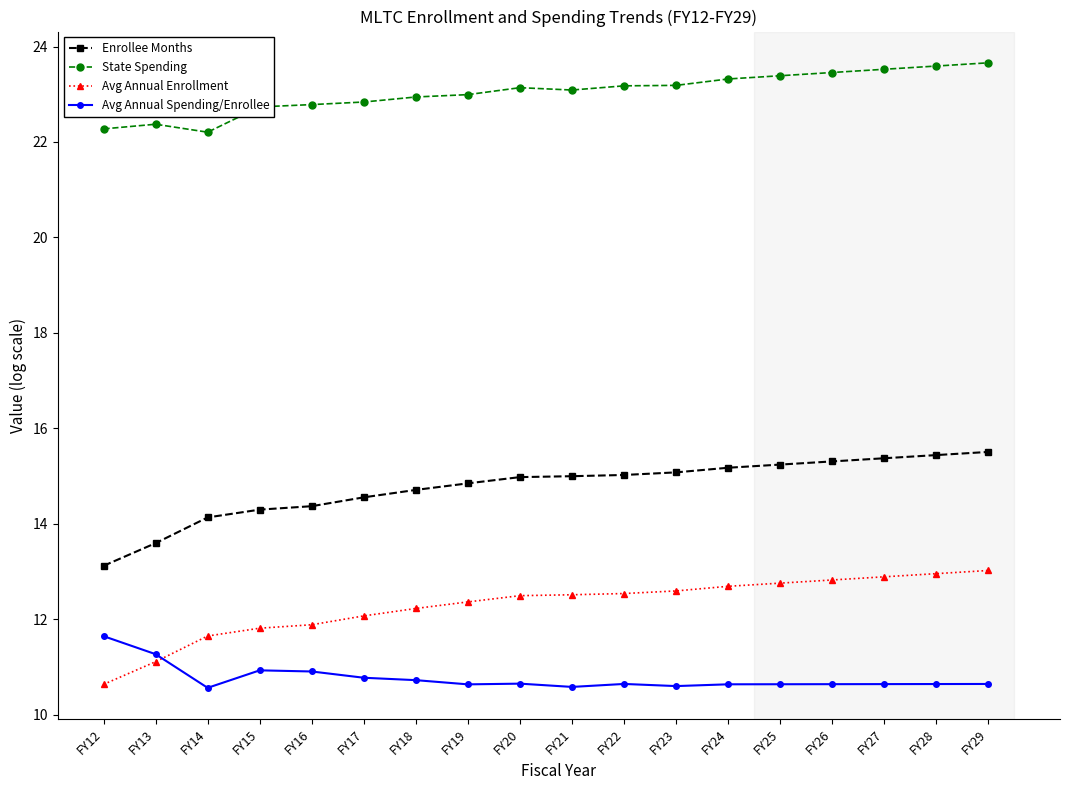

What is the total value across all series at FY17?

60.2